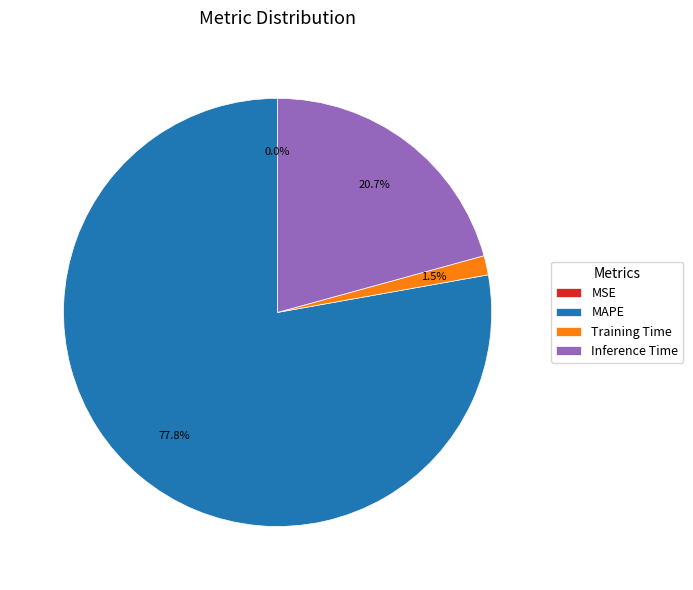

To the nearest percent, what percentage of the pie is MAPE?

78%